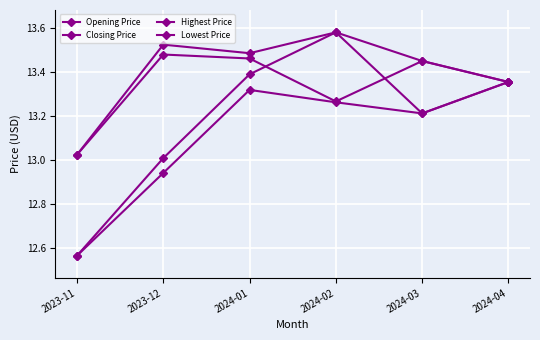

At which category is the sum across all series the highest?

2024-02